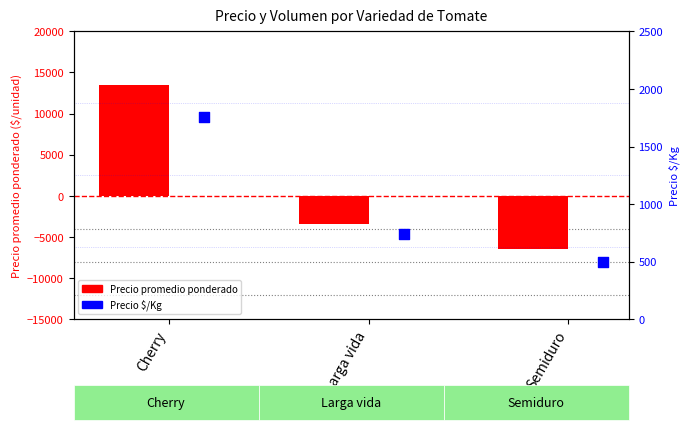

At which category is the sum across all series the highest?

Cherry